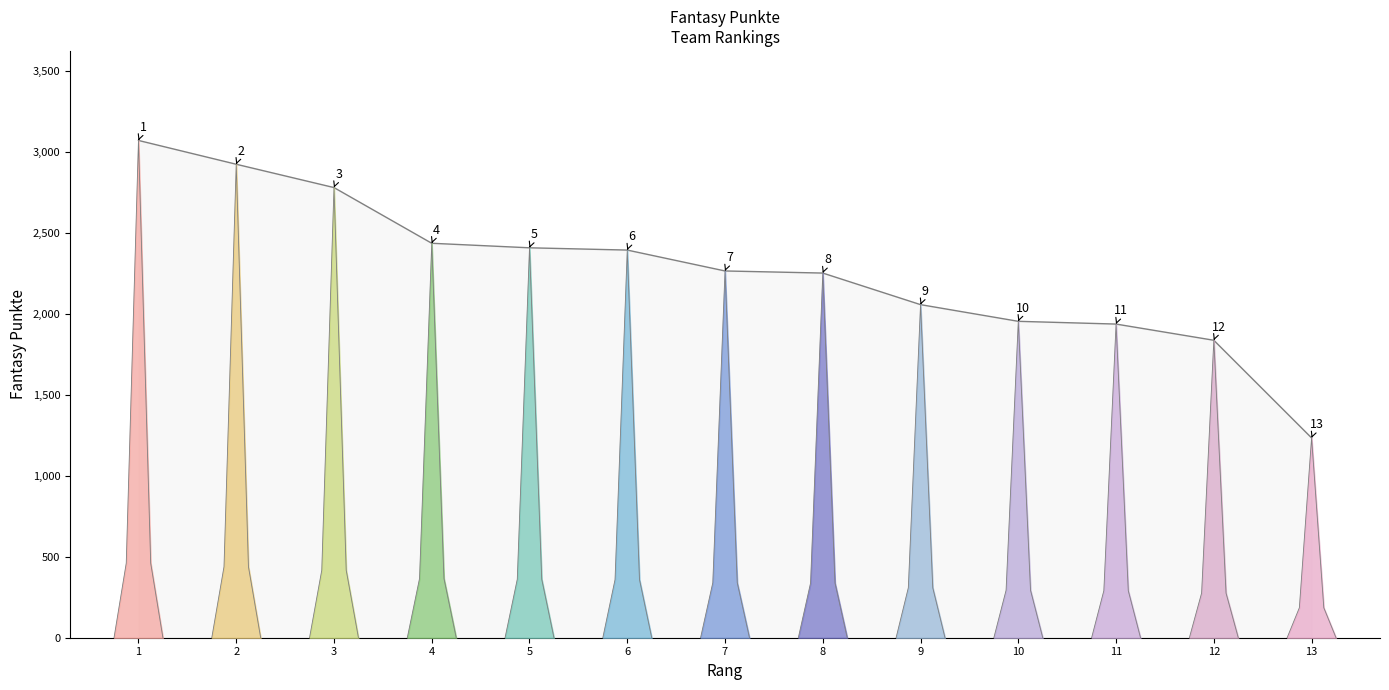

The value at 9 is 3203. True or false?

False